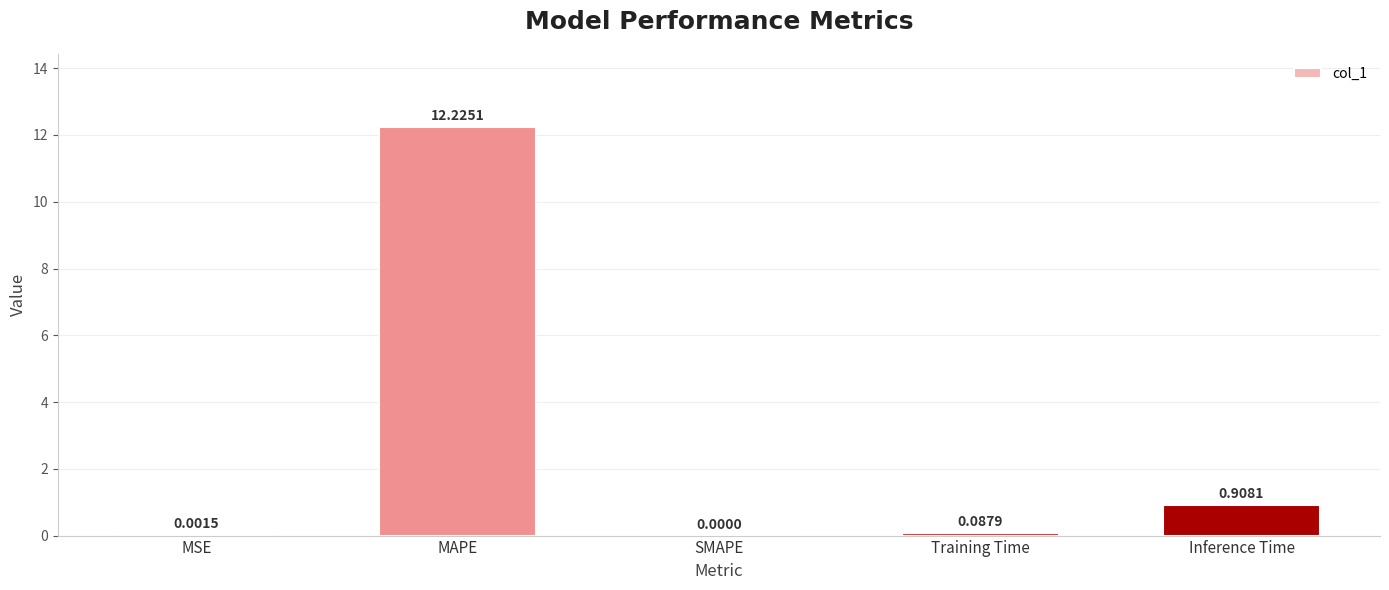

What is the sum of all values?

13.2